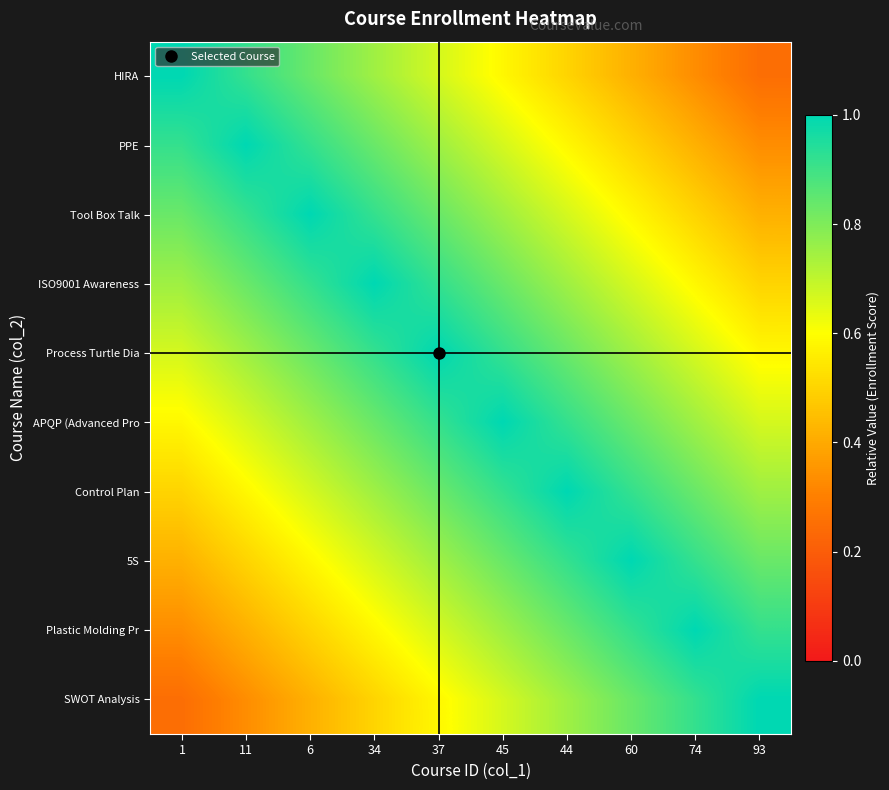

Count the number of categories in the chart.

10